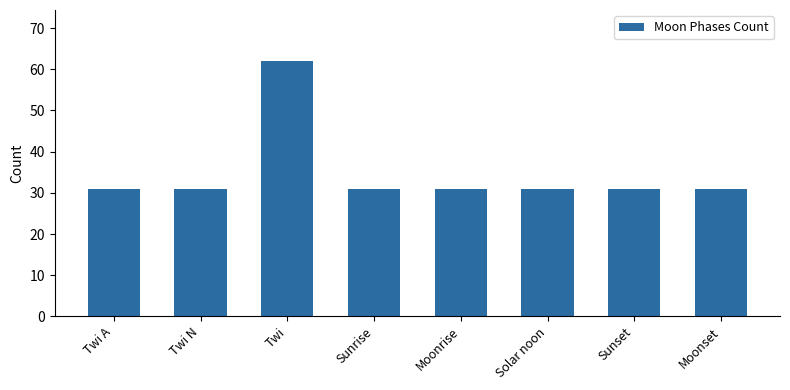

Reading right to left, extract all data points from this chart.

Moonset=31	Sunset=31	Solar noon=31	Moonrise=31	Sunrise=31	Twi=62	Twi N=31	Twi A=31